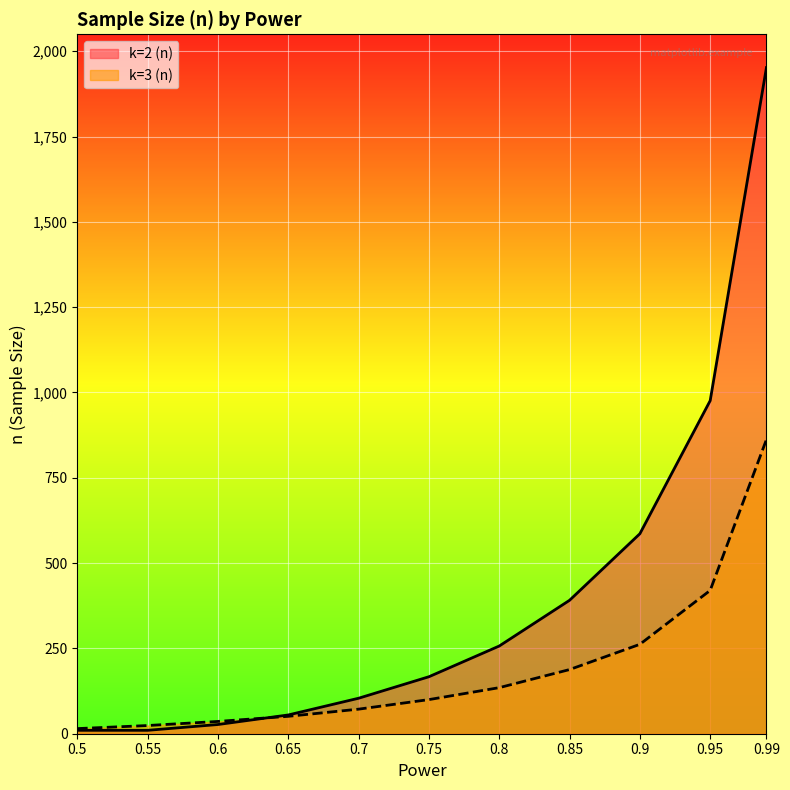

Does the chart display data point markers on the line(s)?

No